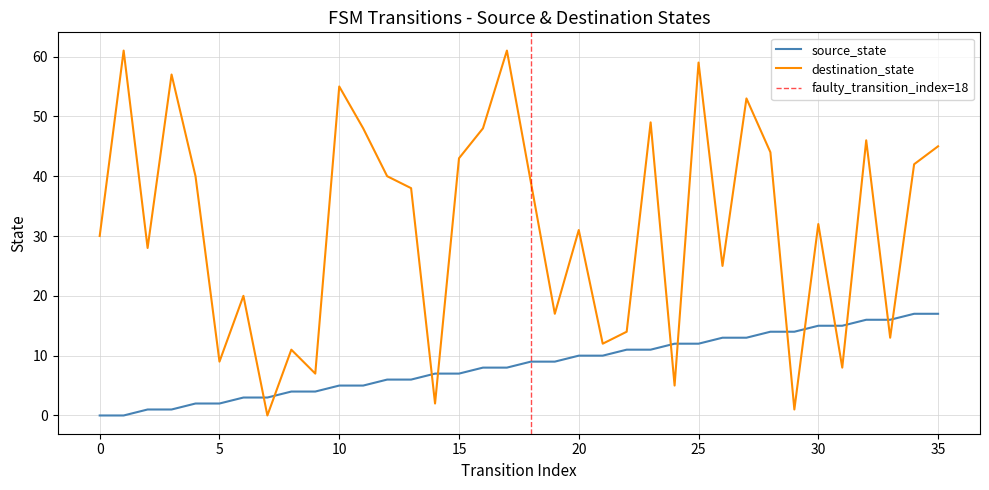

List the labels in order of source_state value, smallest first.

0, 1, 2, 3, 4, 5, 6, 7, 8, 9, 10, 11, 12, 13, 14, 15, 16, 17, 18, 19, 20, 21, 22, 23, 24, 25, 26, 27, 28, 29, 30, 31, 32, 33, 34, 35